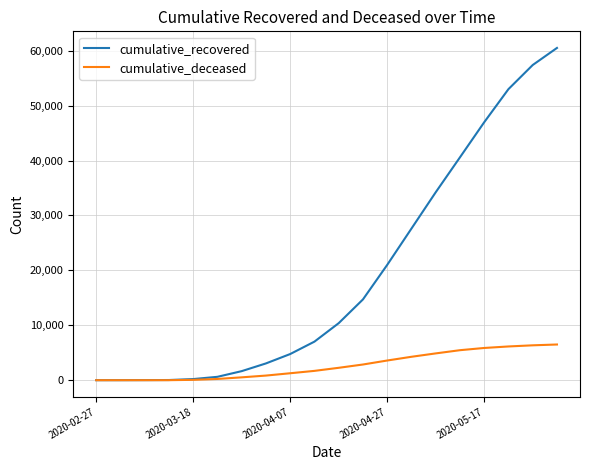

Which series has the widest spread of values?

cumulative_recovered